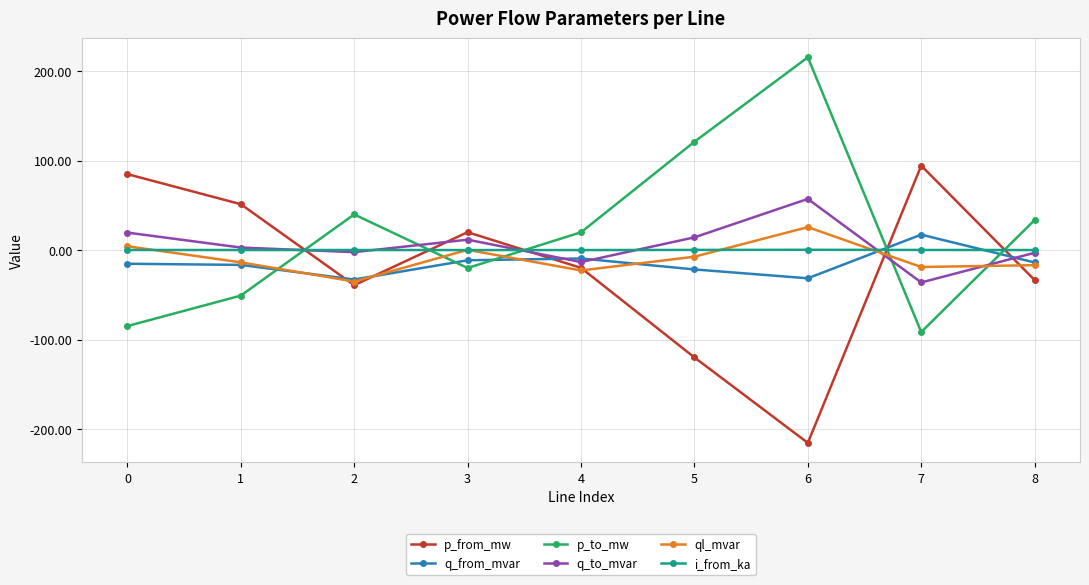

True or false: p_to_mw and p_from_mw intersect in this chart.

True